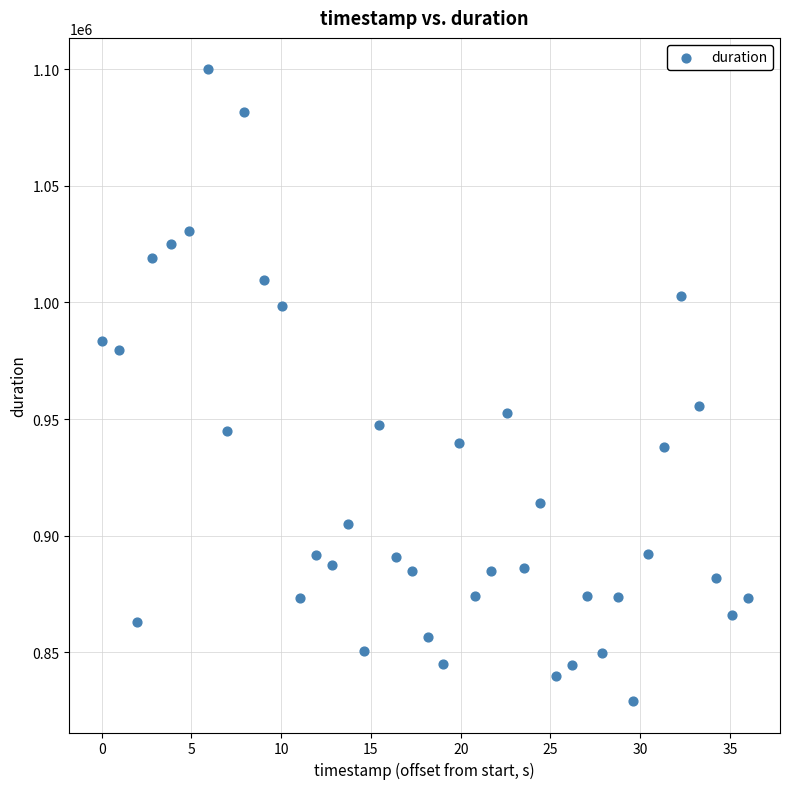

What is the range of Y values (max minus min)?

270775.8